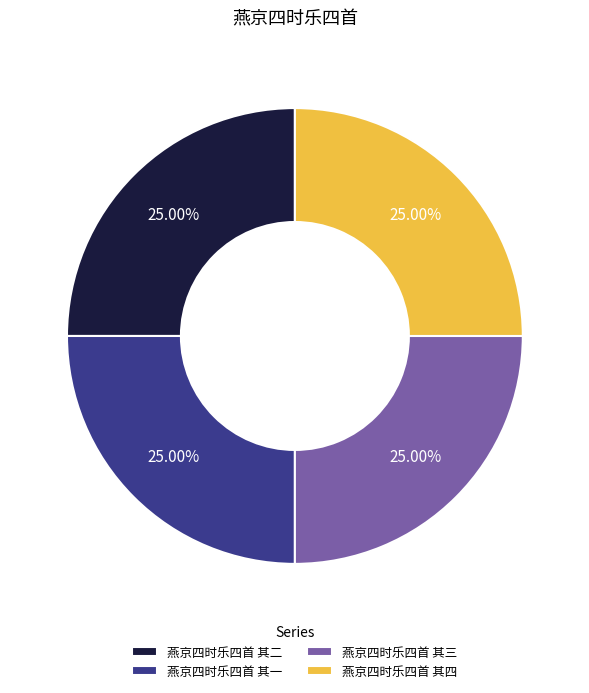

What portion of the pie excludes 燕京四时乐四首 其三?

75.0%